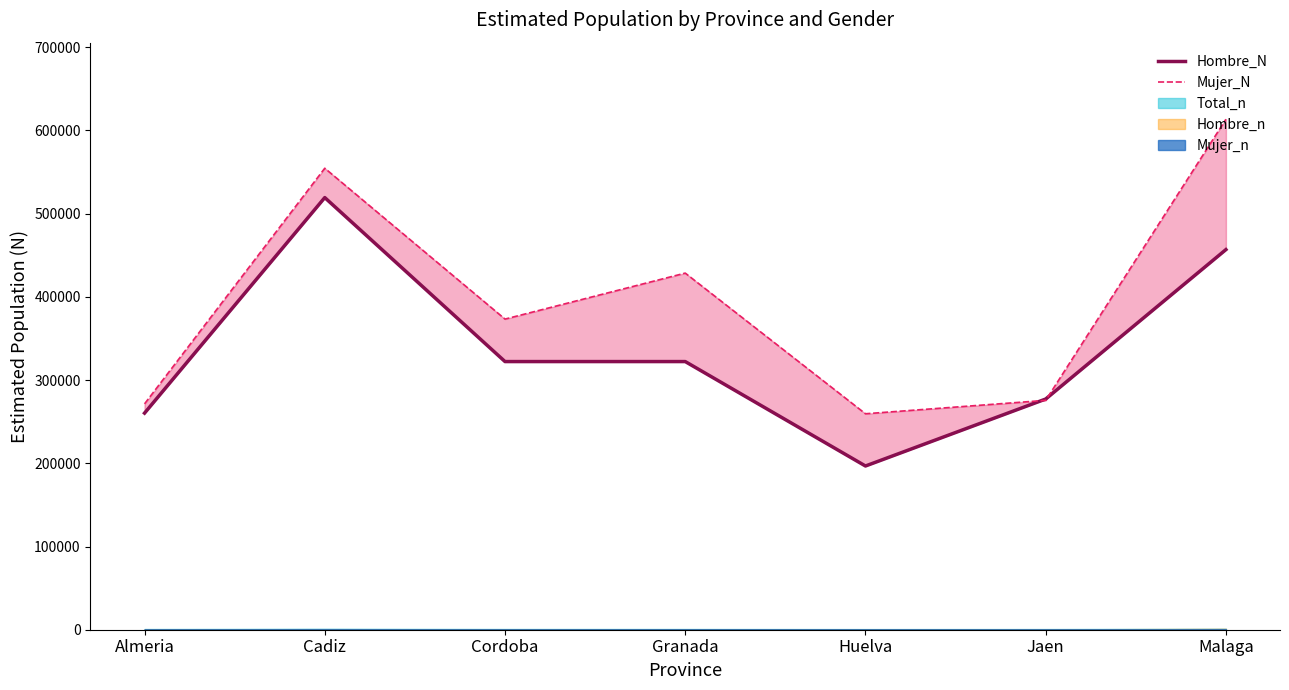

Which category has the highest value across all series?

Malaga